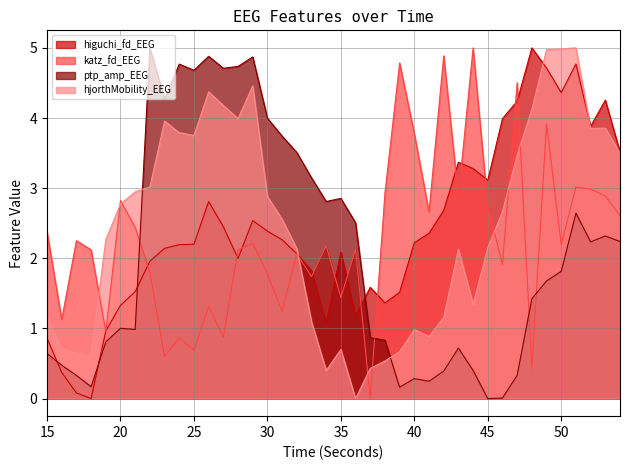

What is the sum of all ptp_amp_EEG values?

83.5